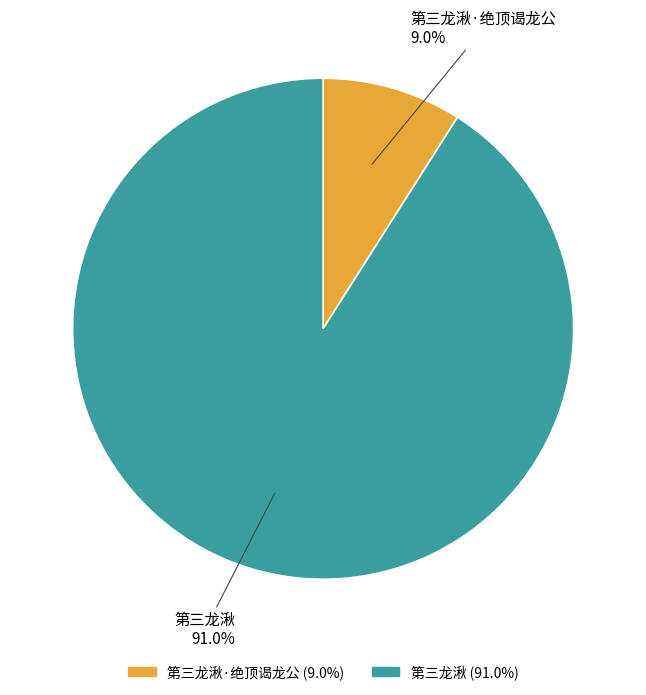

Does 第三龙湫·绝顶谒龙公 represent more than half of the total?

No